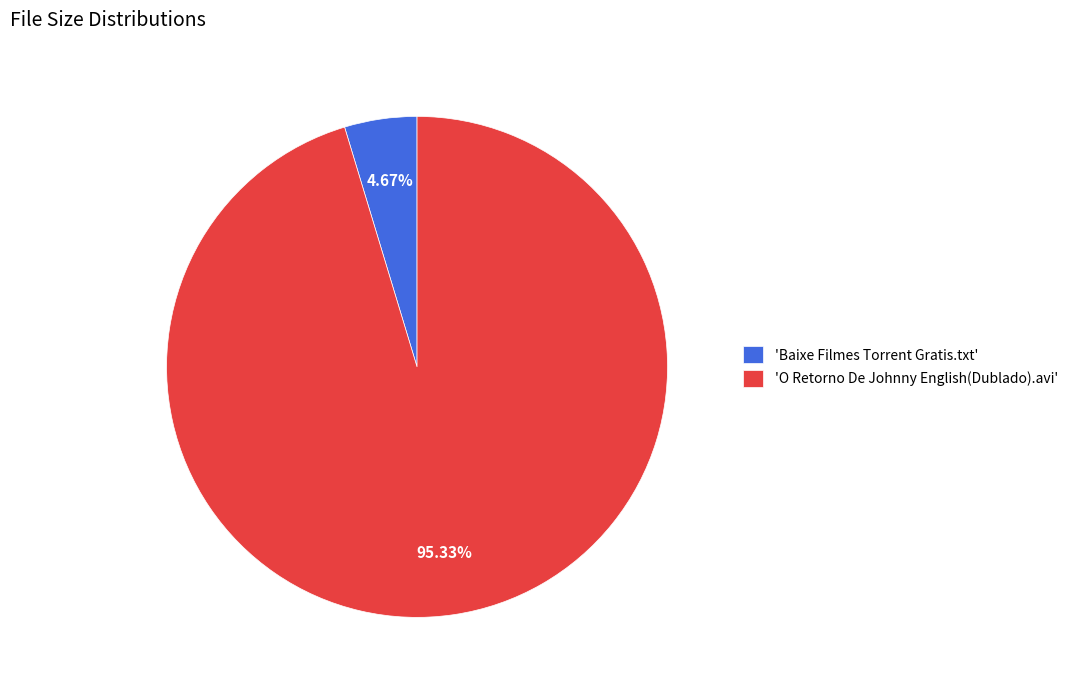

Between 'Baixe Filmes Torrent Gratis.txt' and 'O Retorno De Johnny English(Dublado).avi', which is larger?

'O Retorno De Johnny English(Dublado).avi'